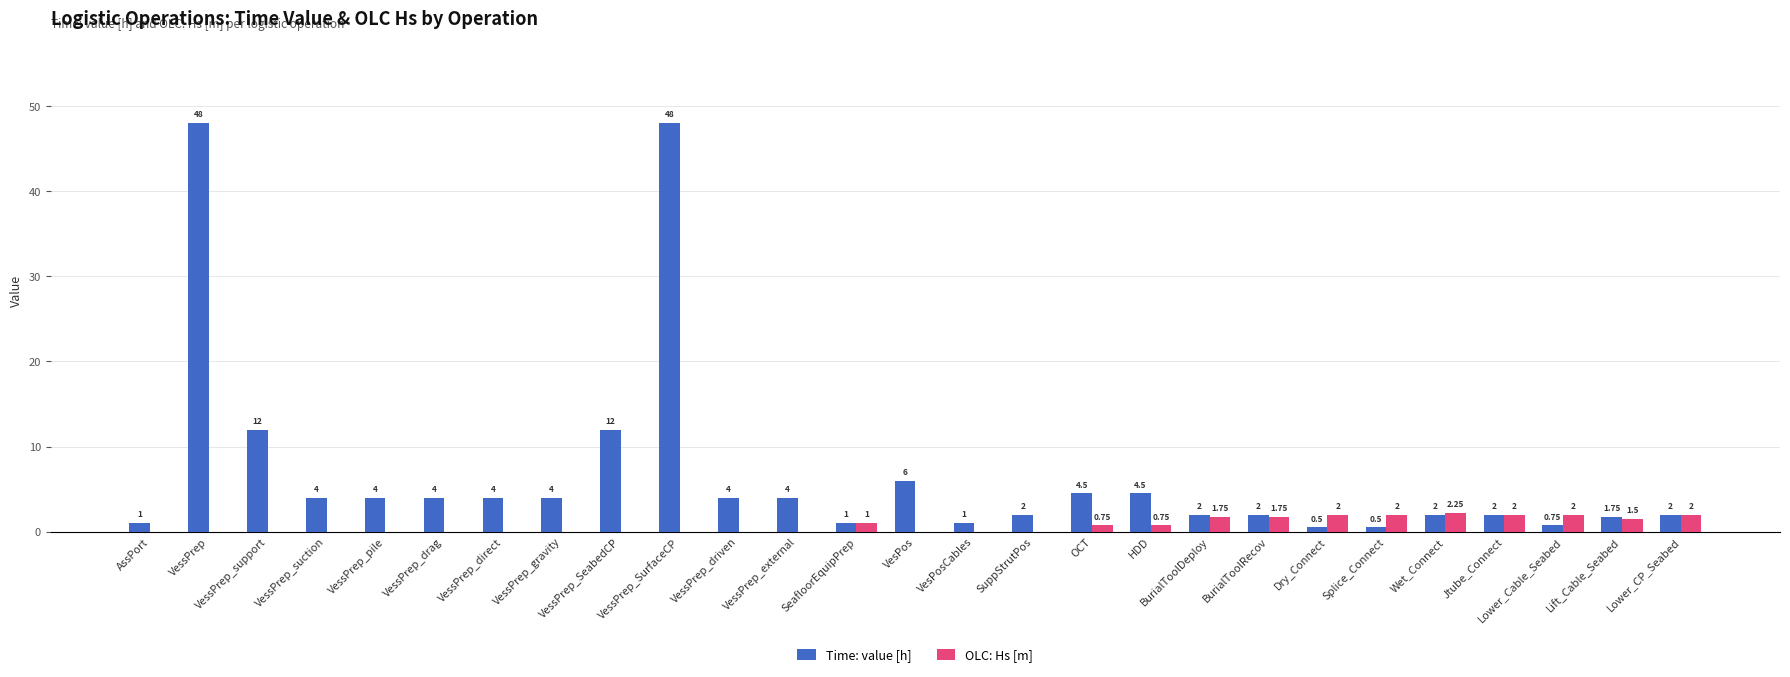

What is the difference between the Time: value [h] values at VesPosCables and BurialToolDeploy?

1.0